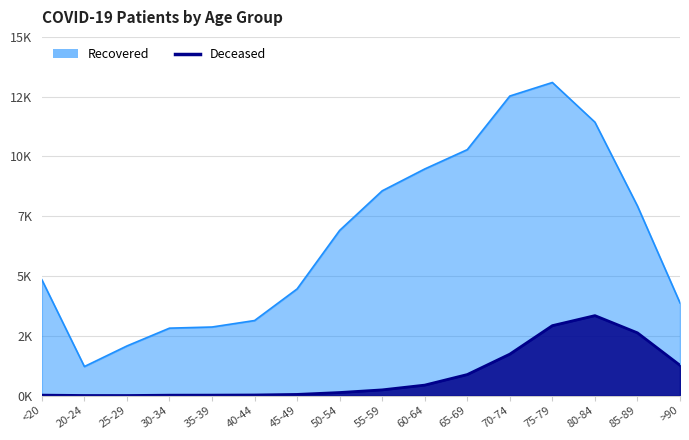

How many data points does each series have?

16